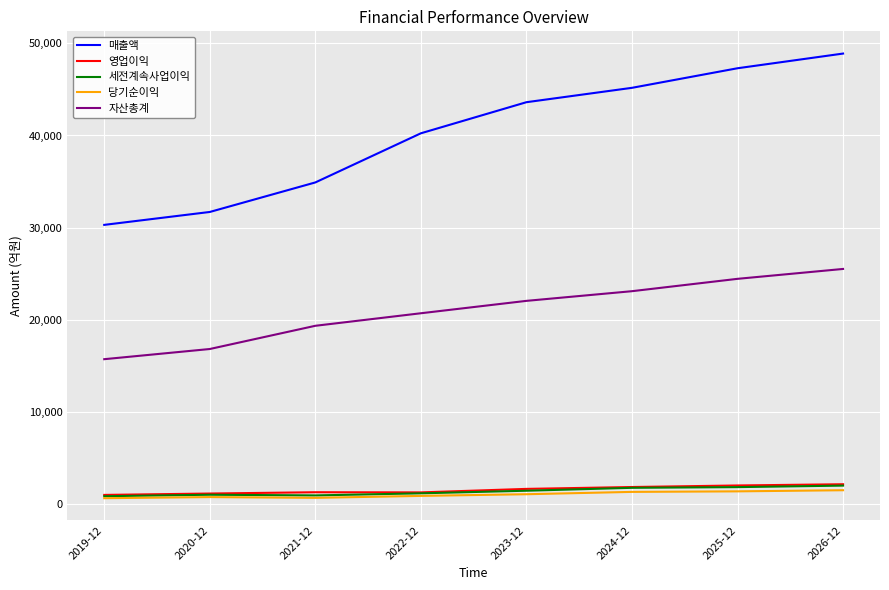

True or false: 영업이익 and 자산총계 intersect in this chart.

False